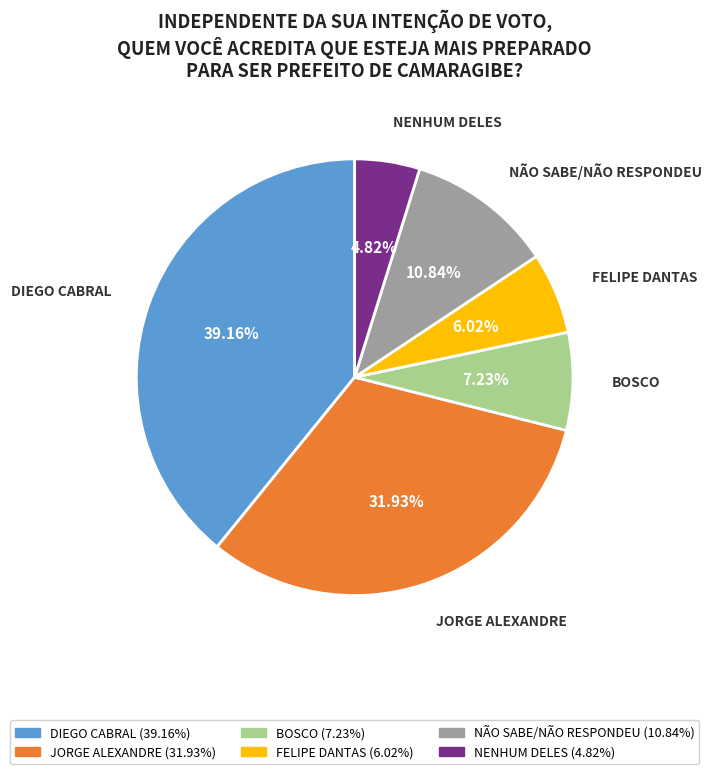

Between NÃO SABE/NÃO RESPONDEU and NENHUM DELES, which is larger?

NÃO SABE/NÃO RESPONDEU